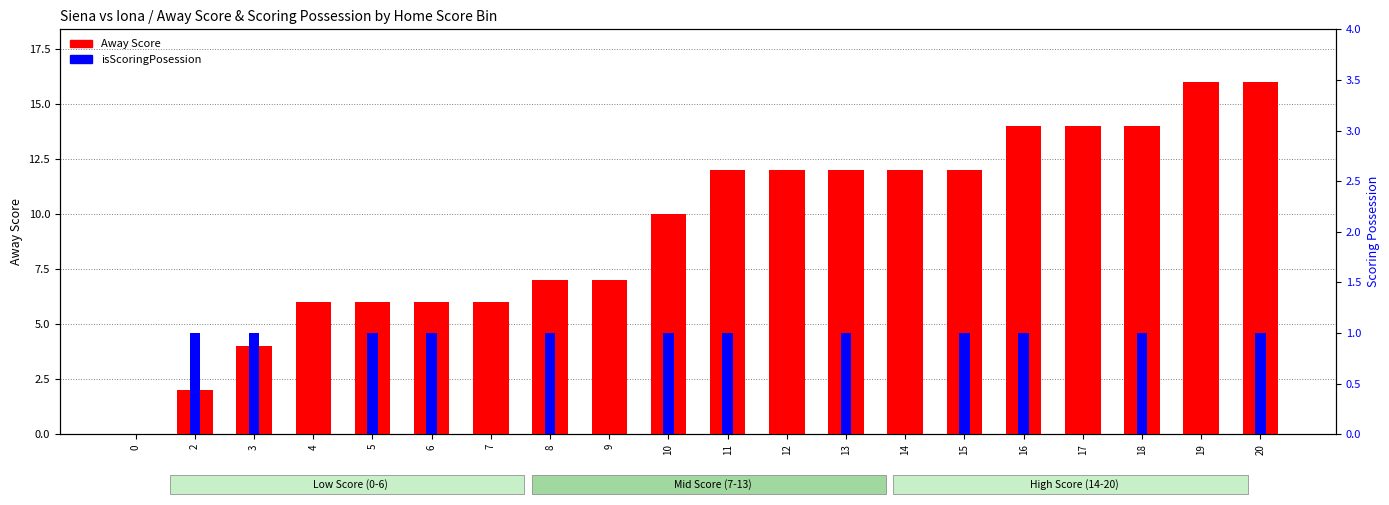

Reading left to right, extract all data points from this chart.

Away Score: 0	2	4	6	6	6	6	7	7	10	12	12	12	12	12	14	14	14	16	16
isScoringPosession: 0	1	1	0	1	1	0	1	0	1	1	0	1	0	1	1	0	1	0	1